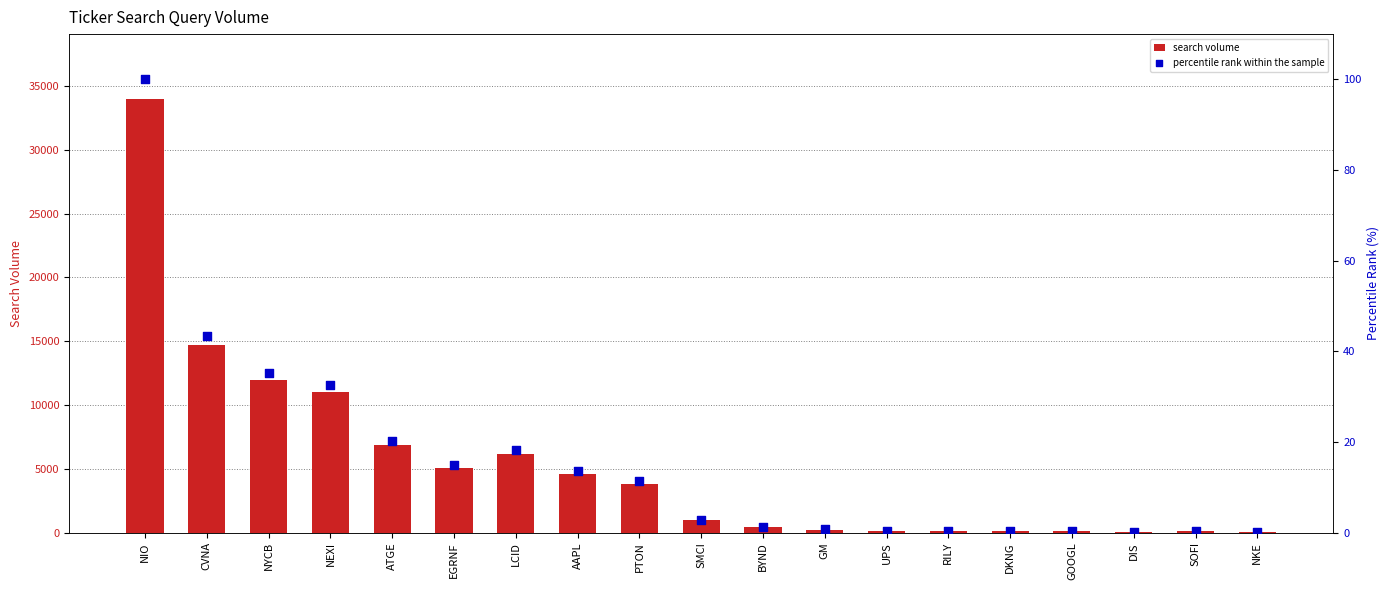

Which series has the largest Y range (max minus min)?

search volume